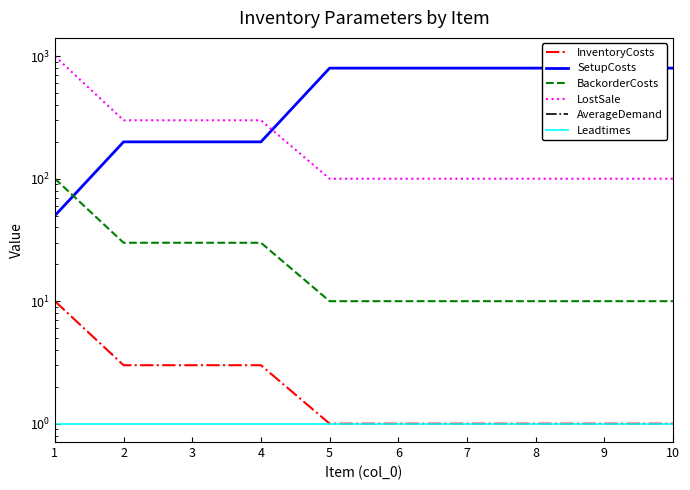

What is the average value of the AverageDemand series?

4